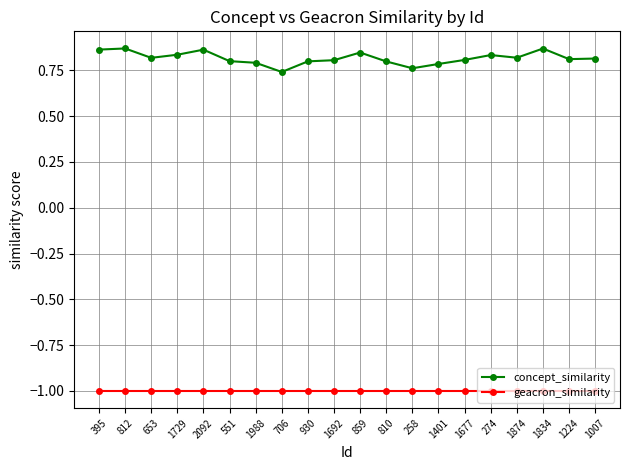

What is the difference between the maximum and minimum values in the concept_similarity series?

0.1